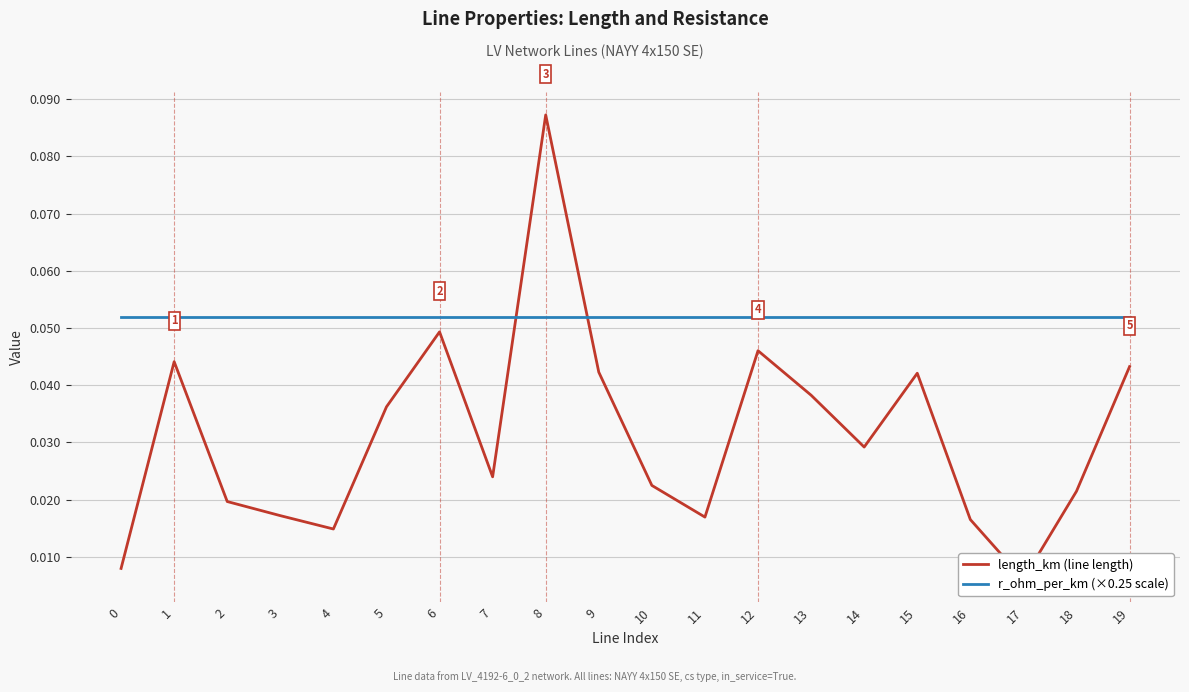

In length_km (line length), how many points are higher than both neighbors (excluding endpoints)?

5